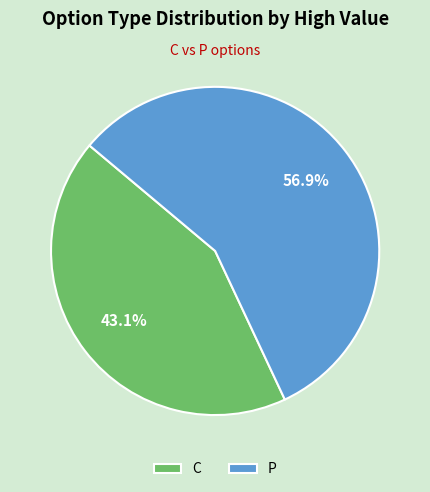

How many segments does this pie chart have?

2